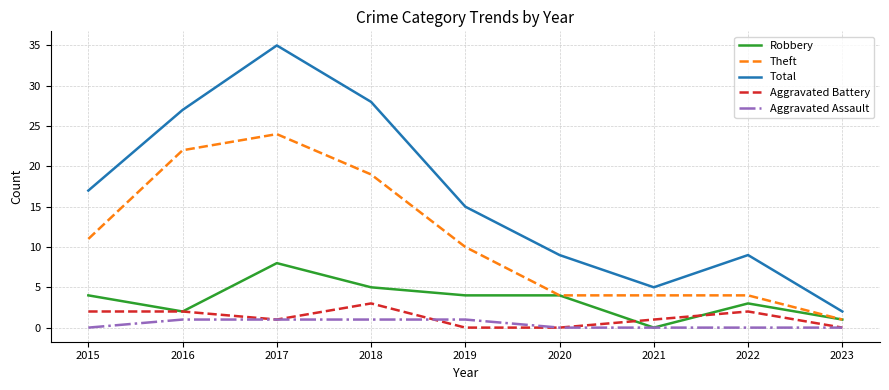

What is the sum of the Aggravated Battery values at 2021 and 2017?

2